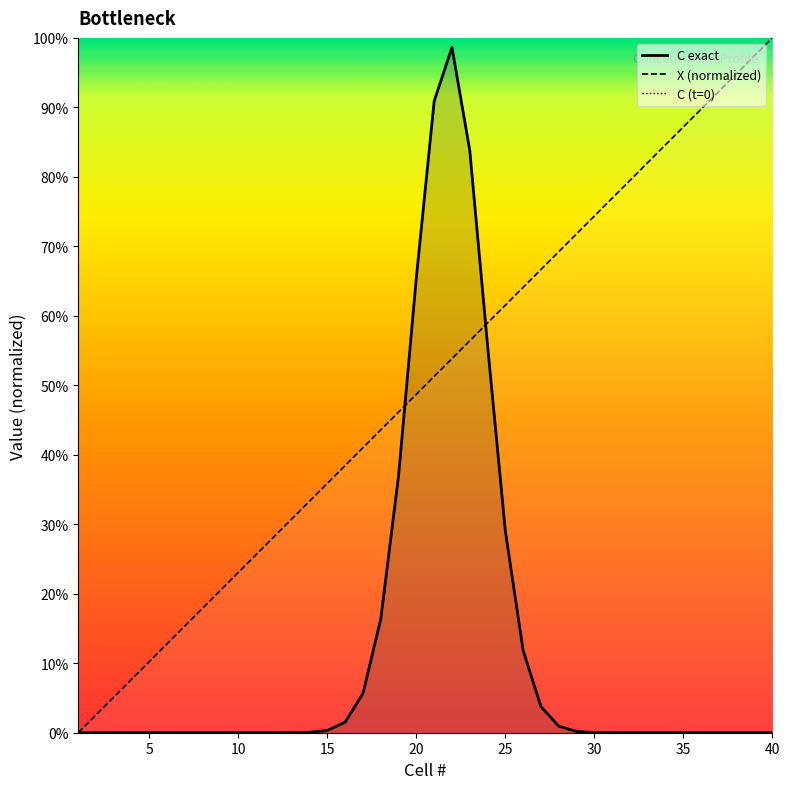

True or false: C exact and C (t=0) intersect in this chart.

False